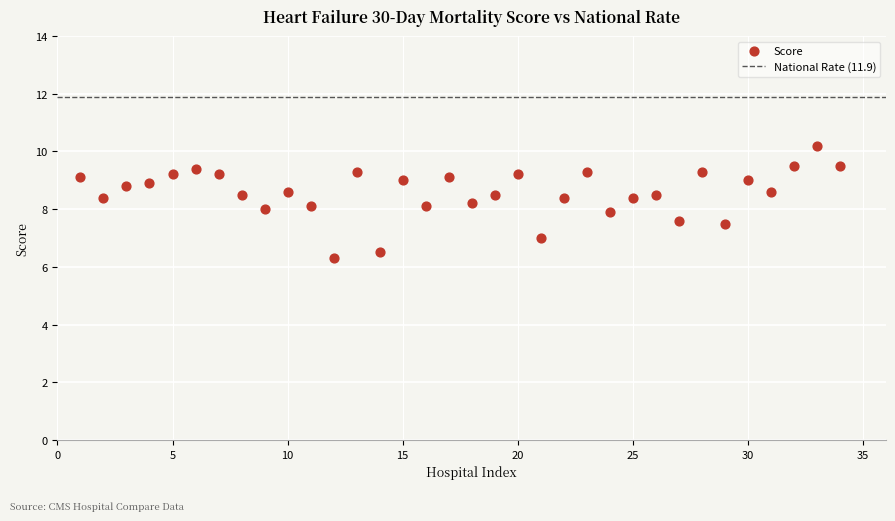

What is the range of X values (max minus min)?

33.0